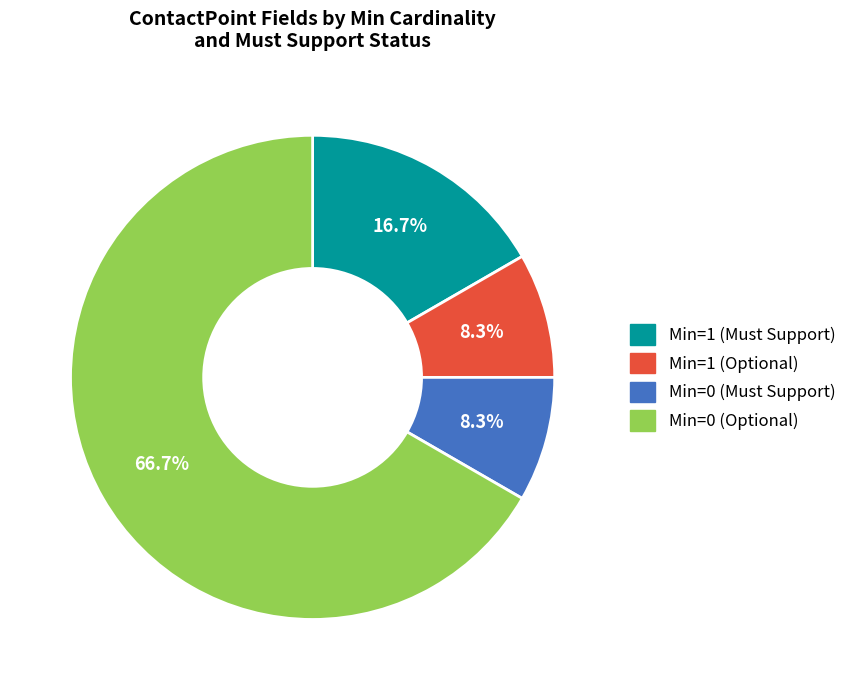

Is there any slice that represents more than half of the pie?

Yes